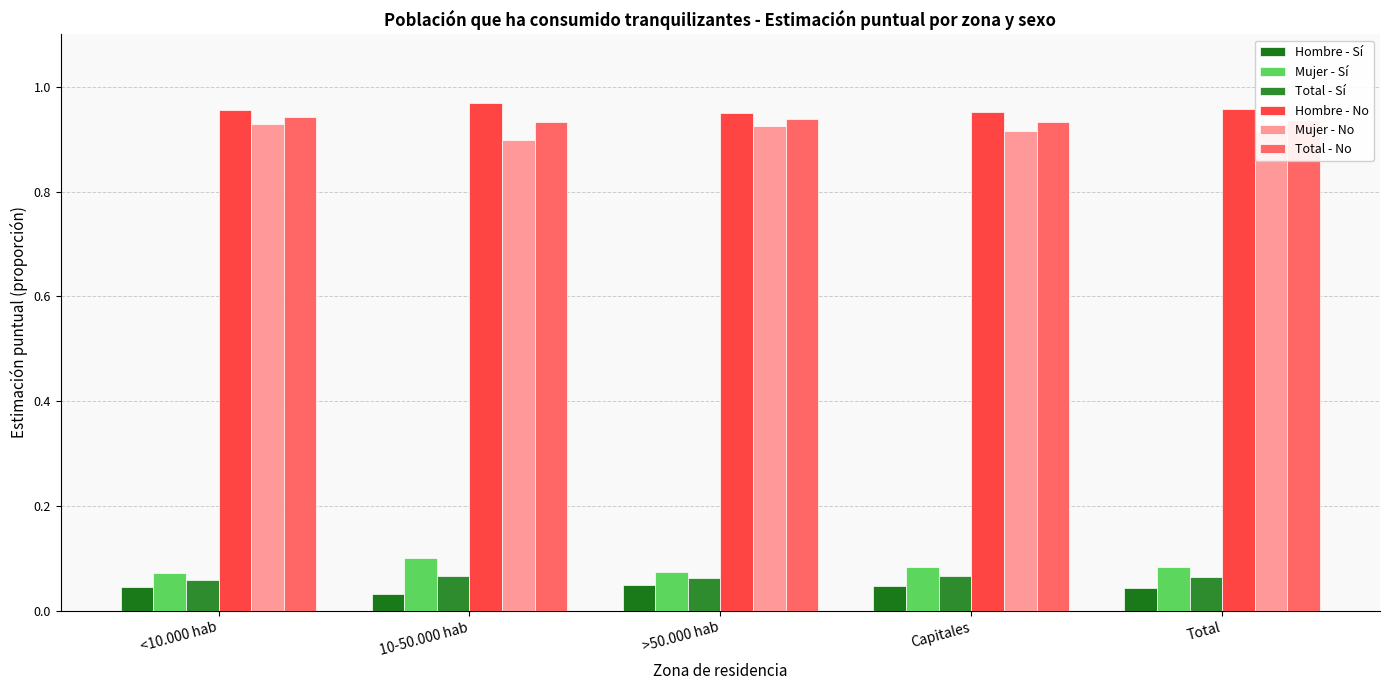

The Total - Sí series shows 0.1 at >50.000 hab. True or false?

True